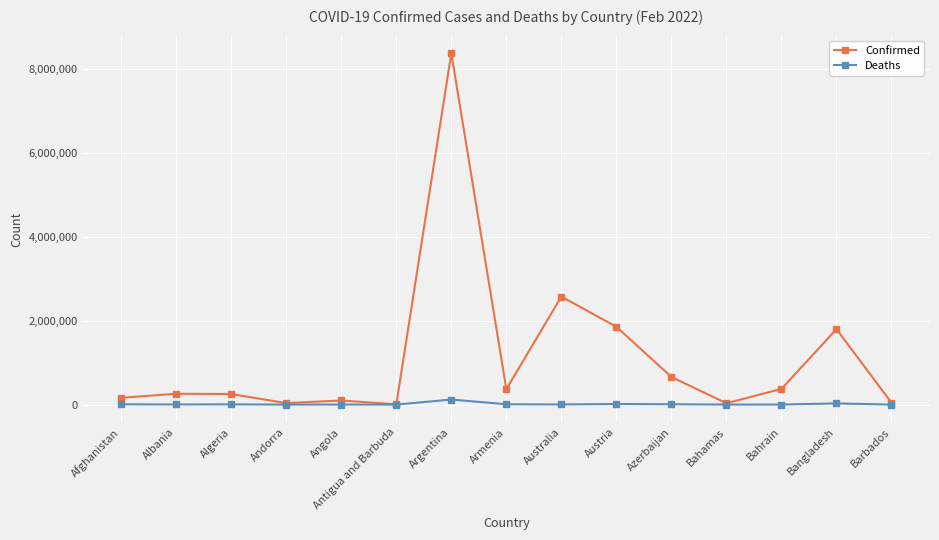

What is the spread (max minus min) of values at Armenia?

359742